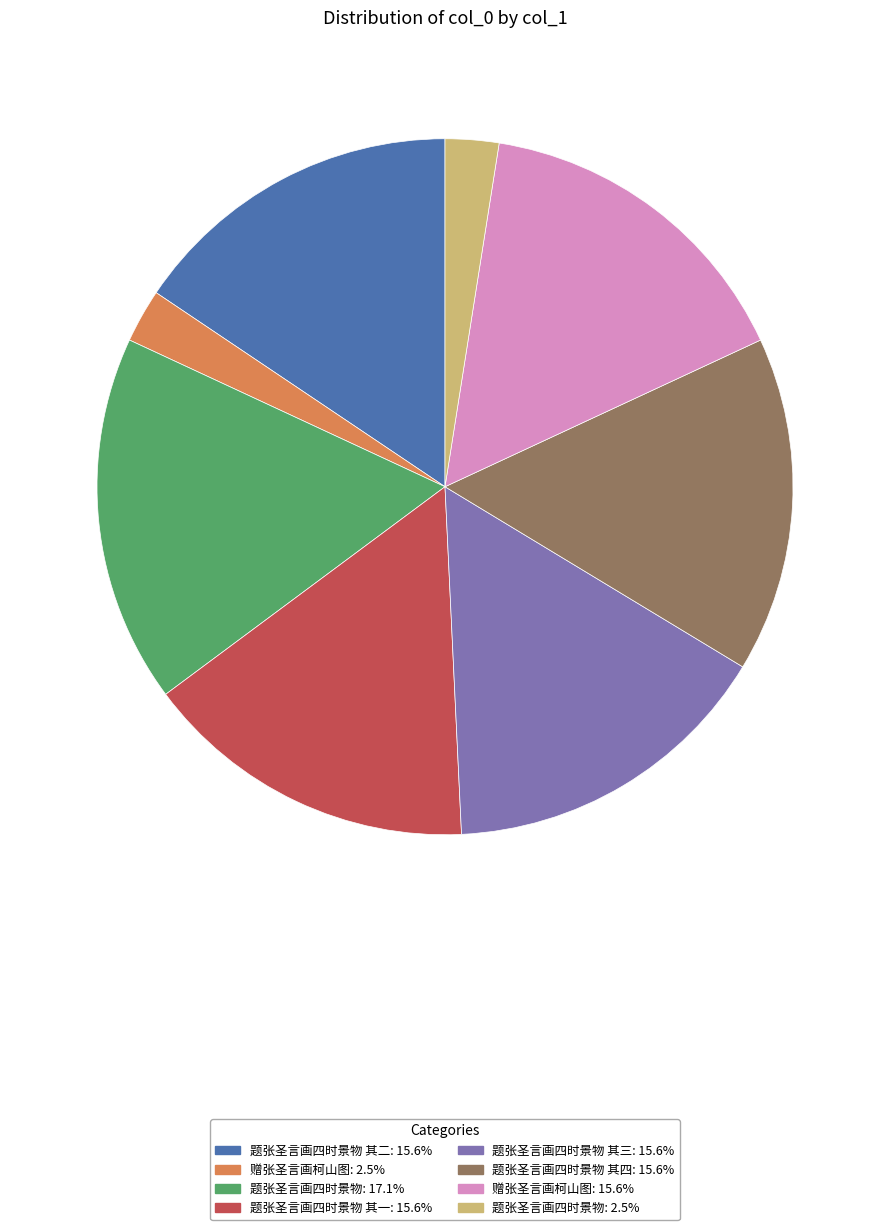

Is there any slice that represents more than half of the pie?

No